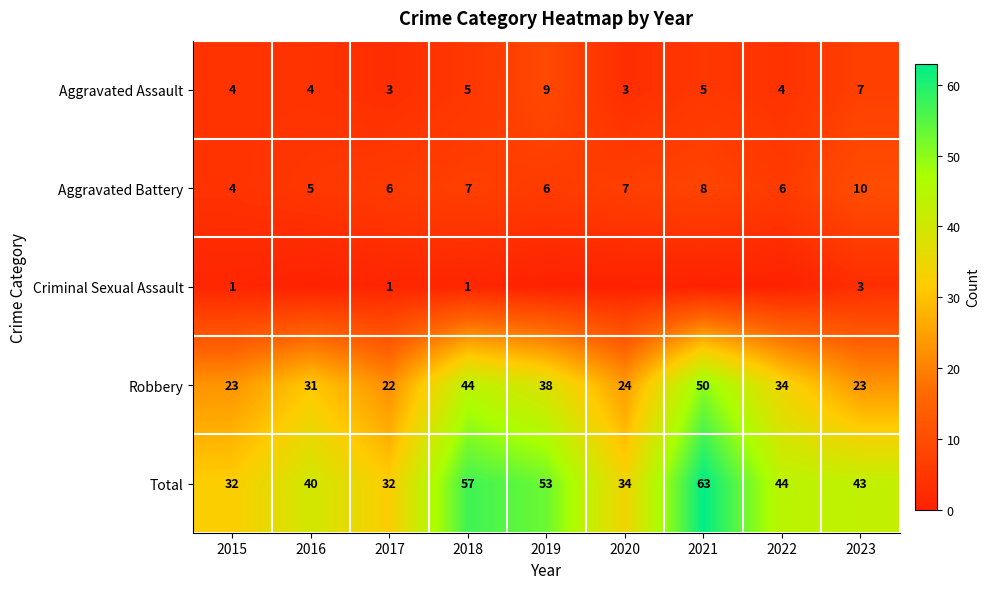

What is the total value across all series at 2016?

80